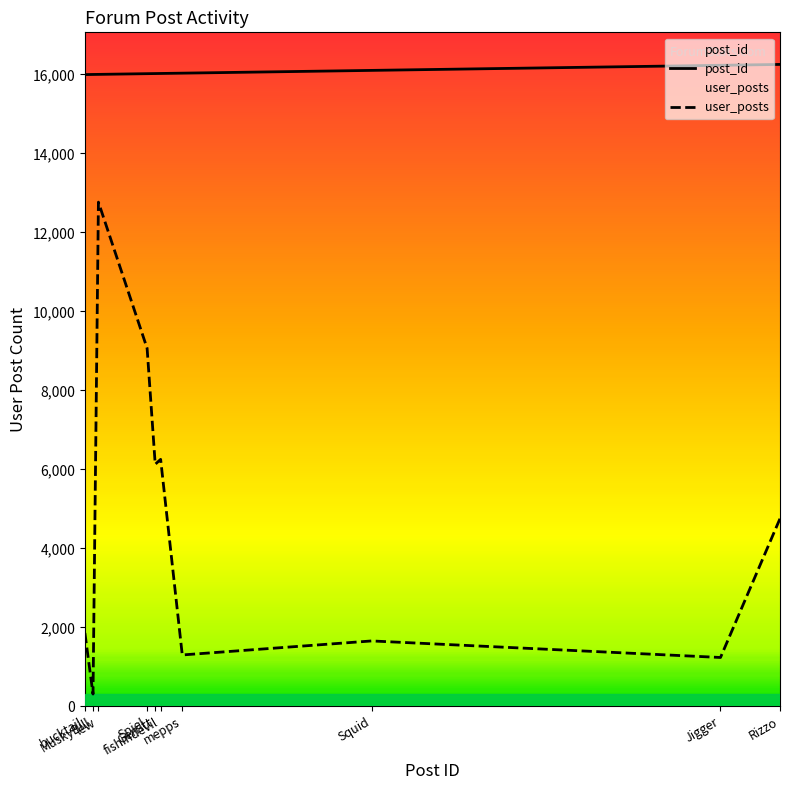

What is the difference between the user_posts values at Spiel and Squid?

7409